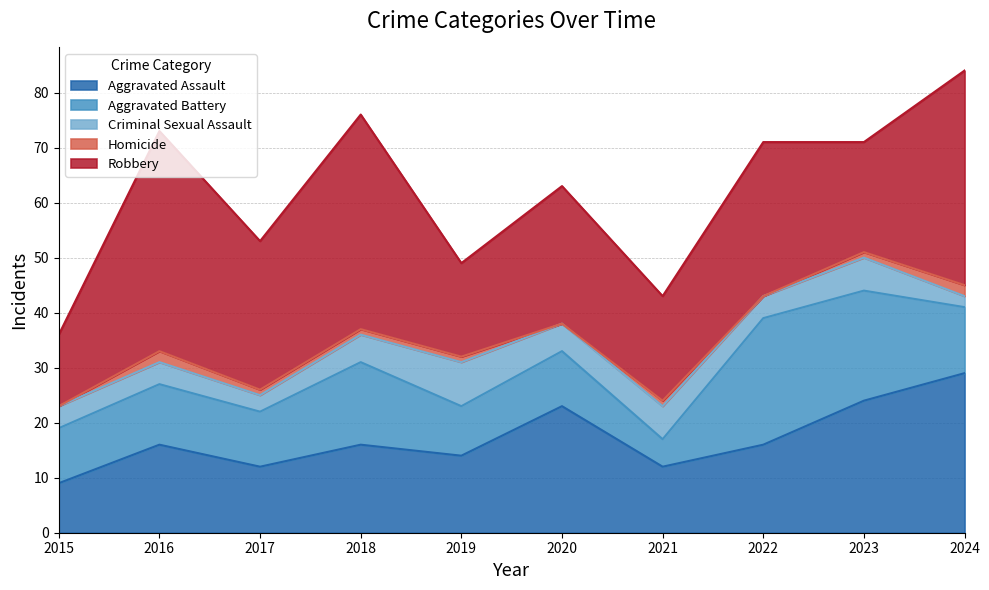

Rank the series at 2015 from highest to lowest value.

Robbery, Aggravated Battery, Aggravated Assault, Criminal Sexual Assault, Homicide